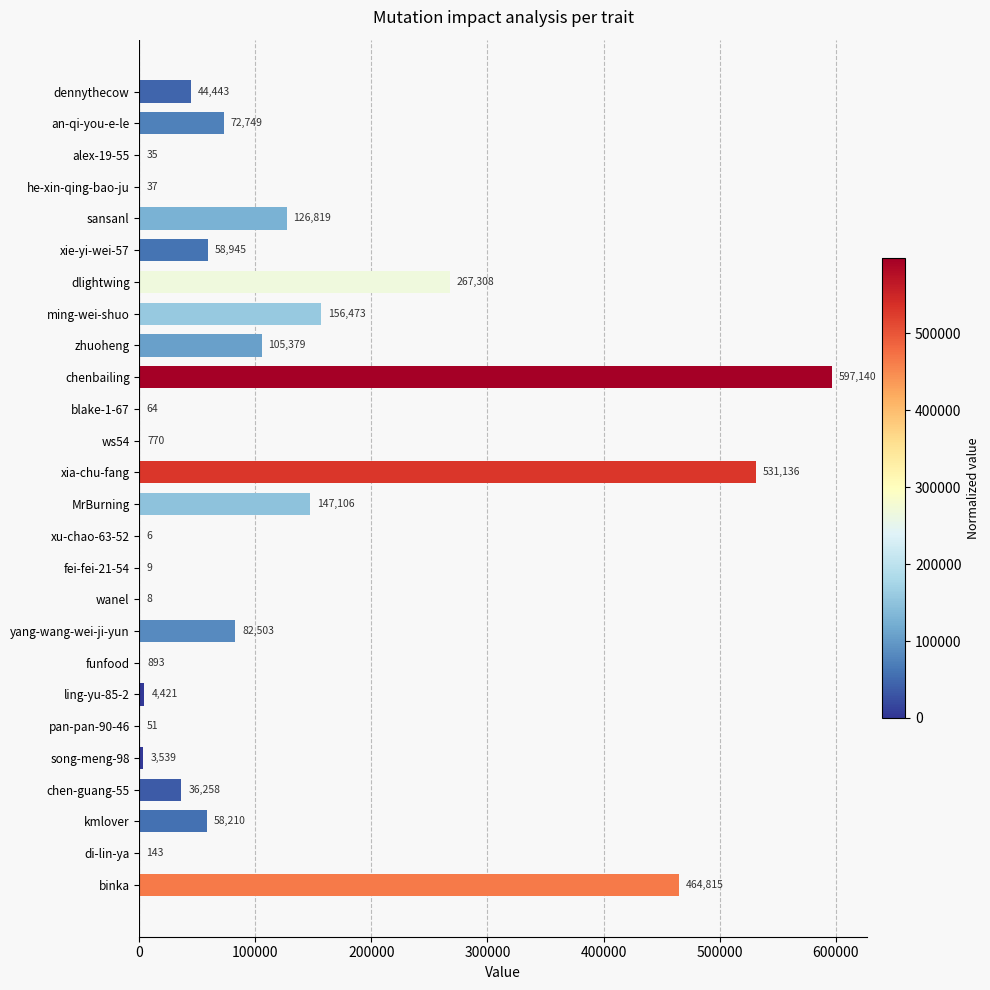

What is the sum of the values at chenbailing and alex-19-55?

597175